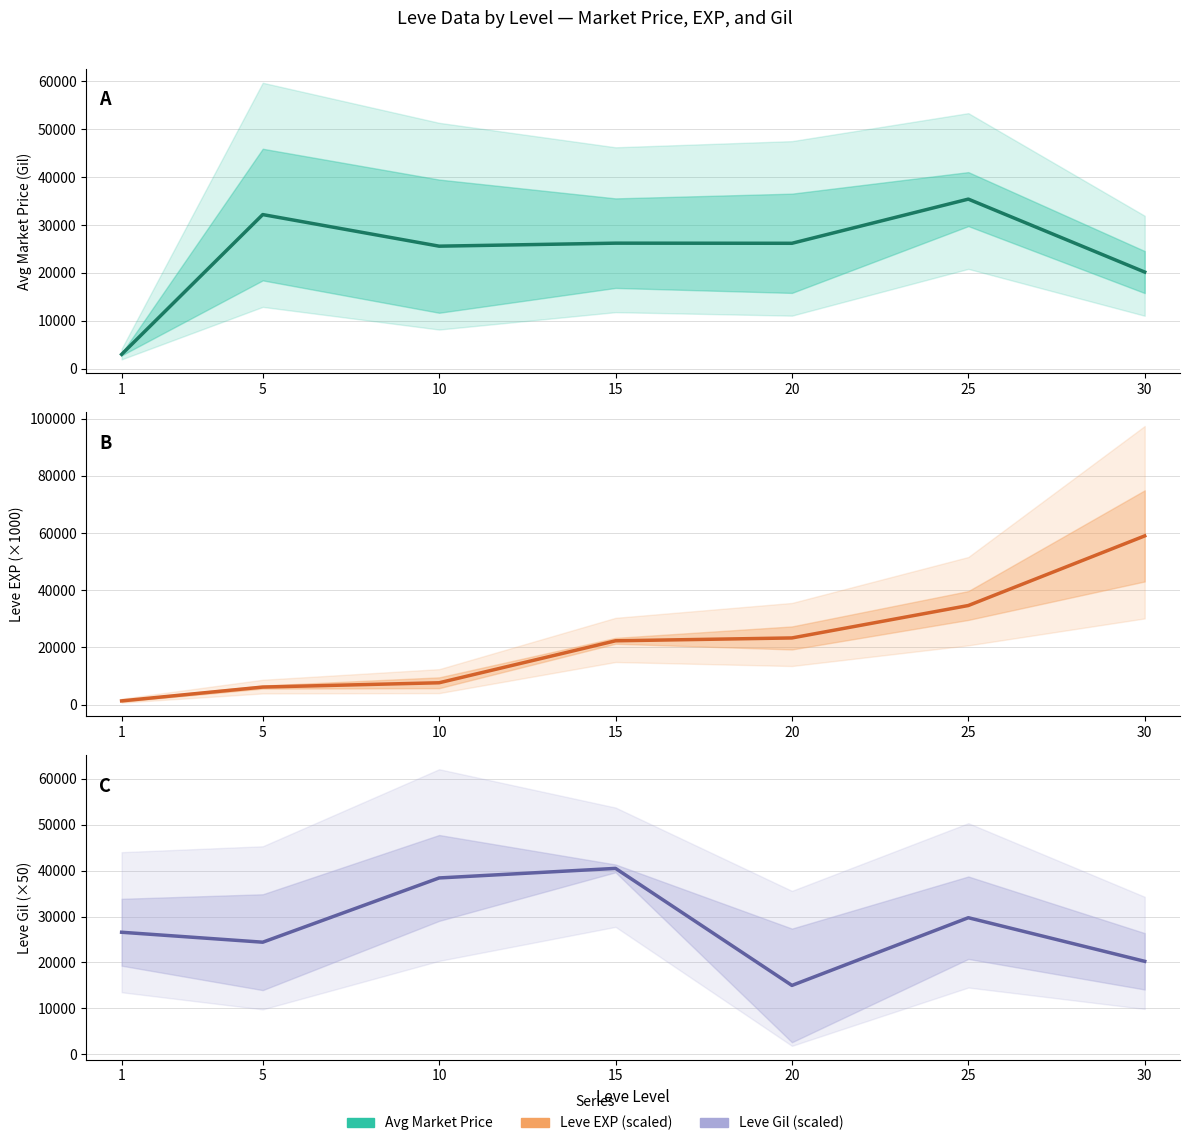

What is the difference between the maximum and minimum values in the Estimate based on partial data series?

57666.7